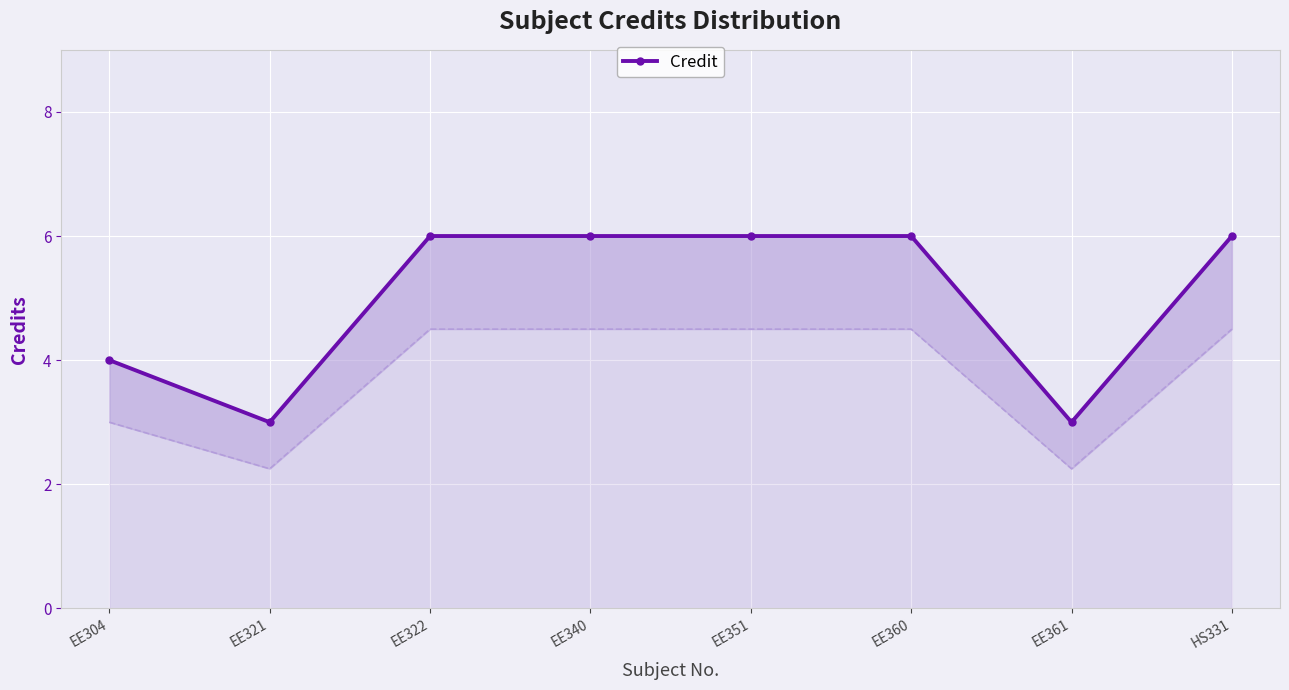

What is the value of the 4th point from the left?

6